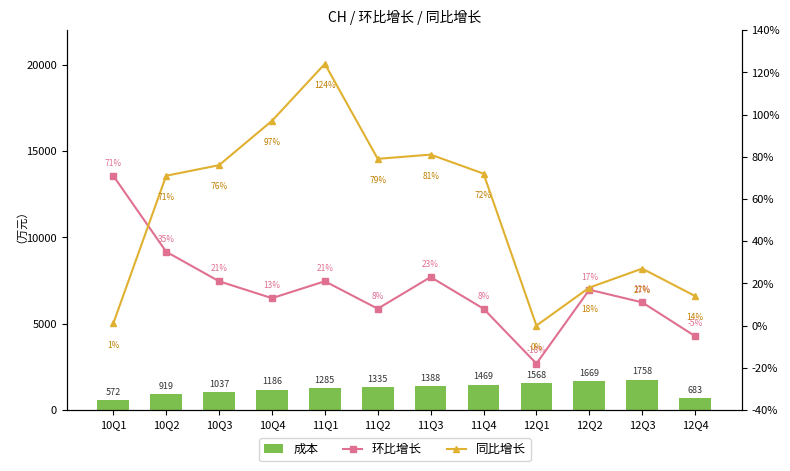

What is the minimum value shown in the chart?

-18